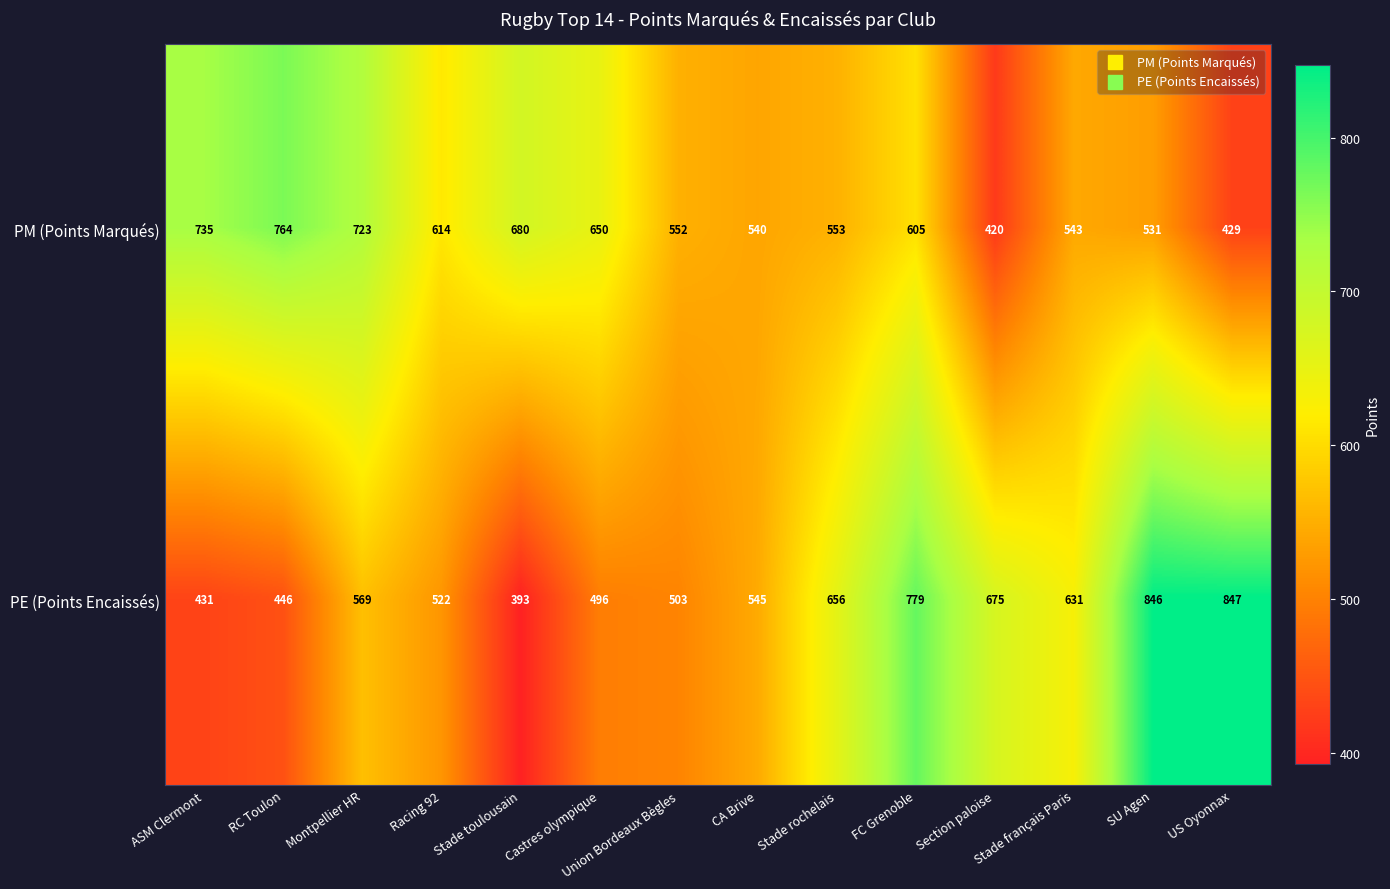

Read the PM (Points Marqués) value at ASM Clermont, to the nearest 50.

750